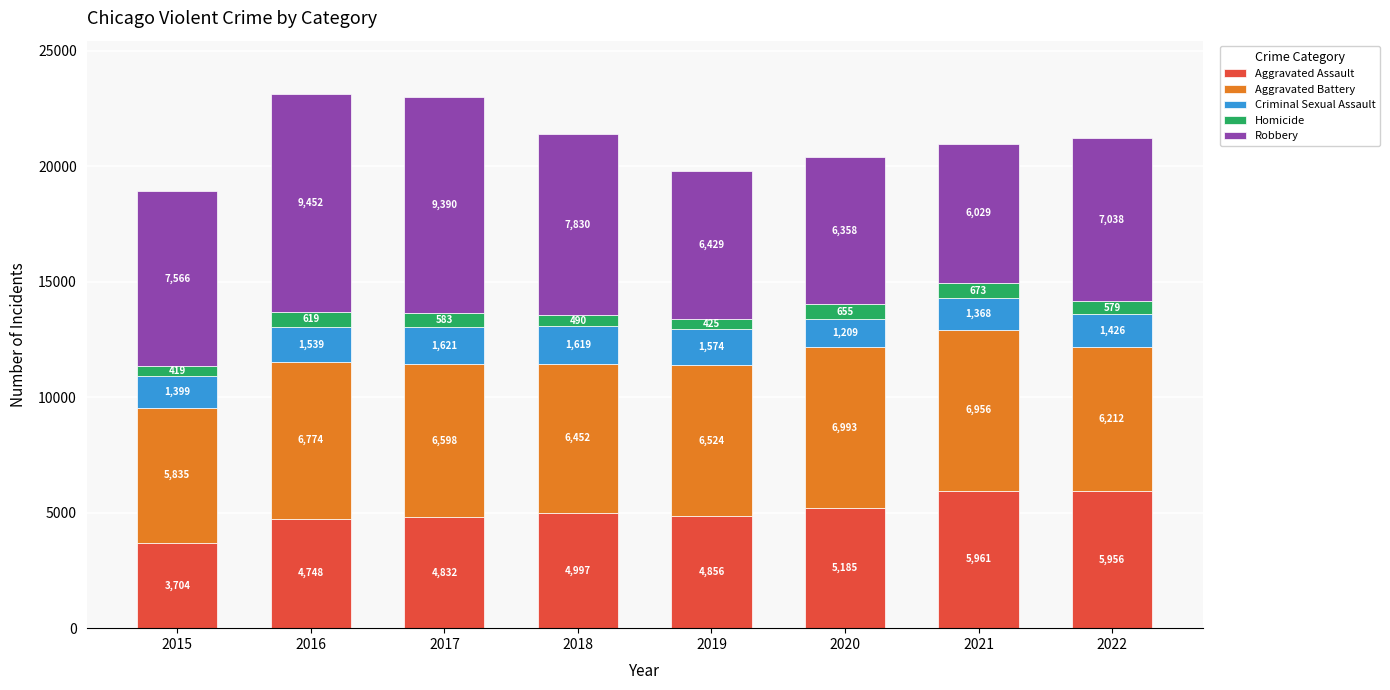

What is the maximum value for Aggravated Assault?

5961